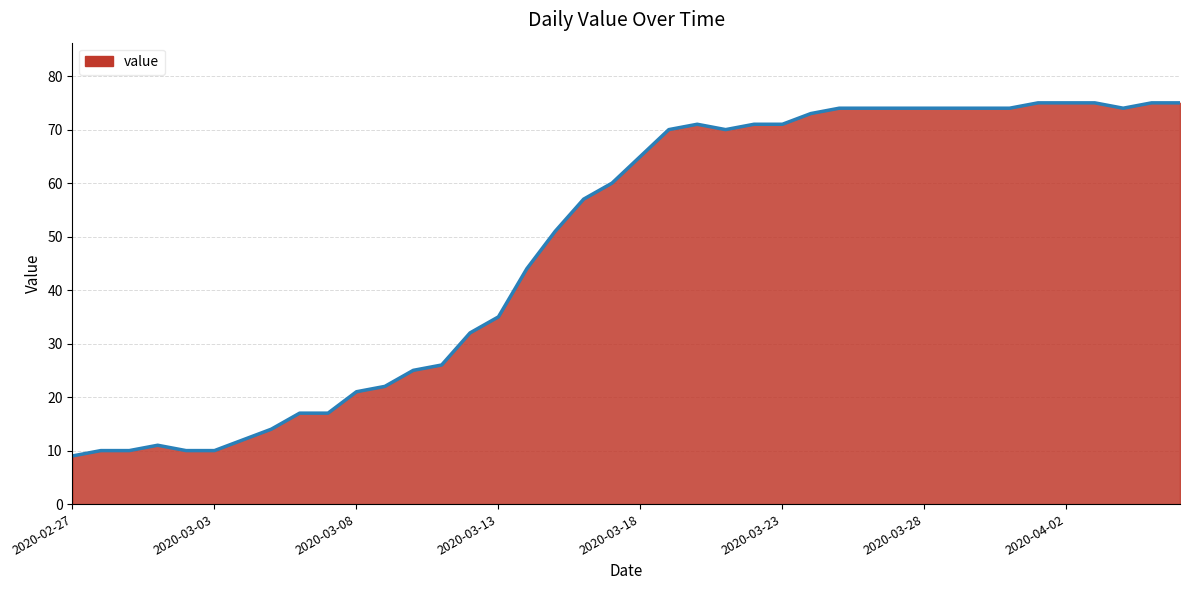

What is the difference between the maximum and minimum values?

66